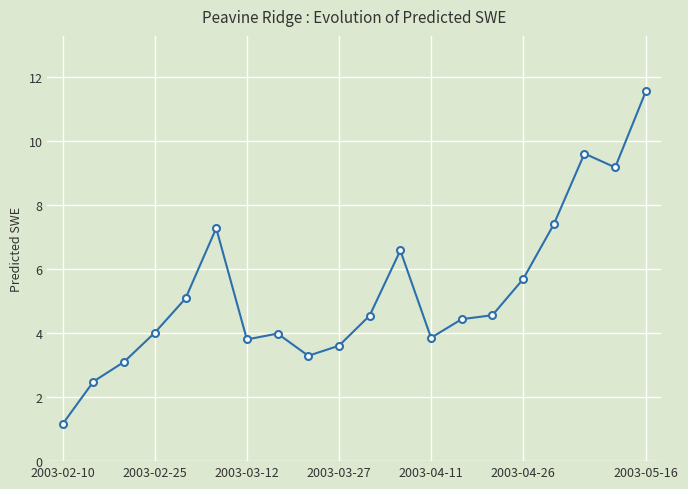

Does the chart have visible grid lines?

Yes